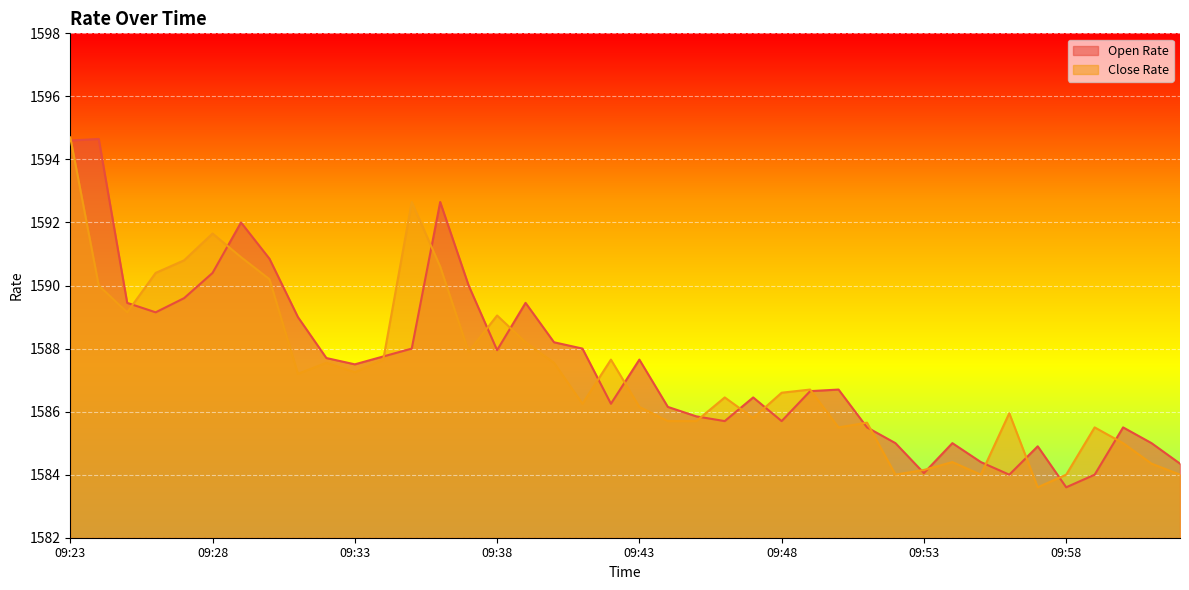

How many interior local peaks does the Open Rate series have?

10